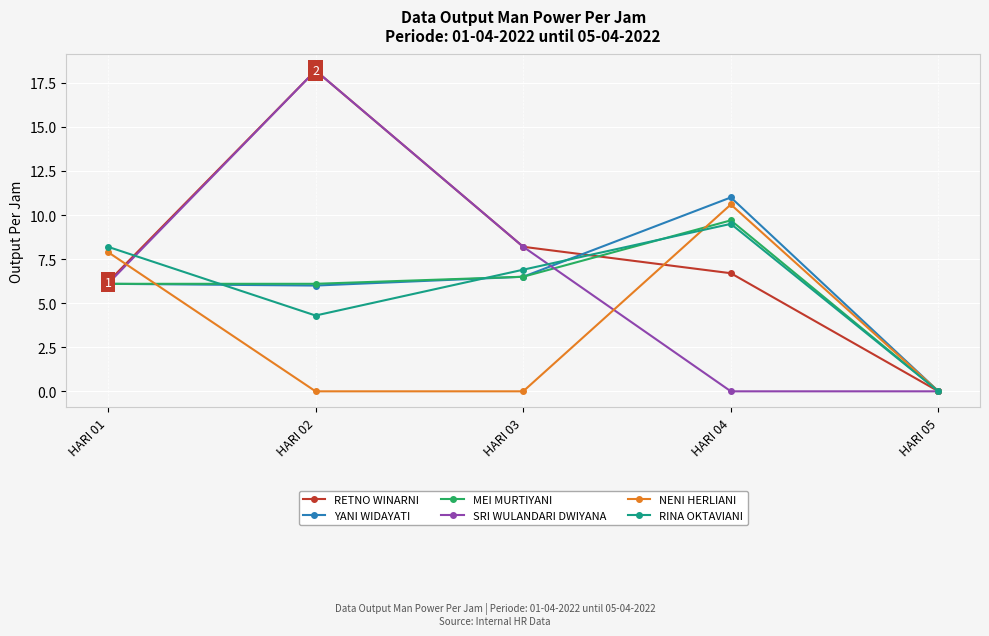

How many interior local peaks does the NENI HERLIANI series have?

1